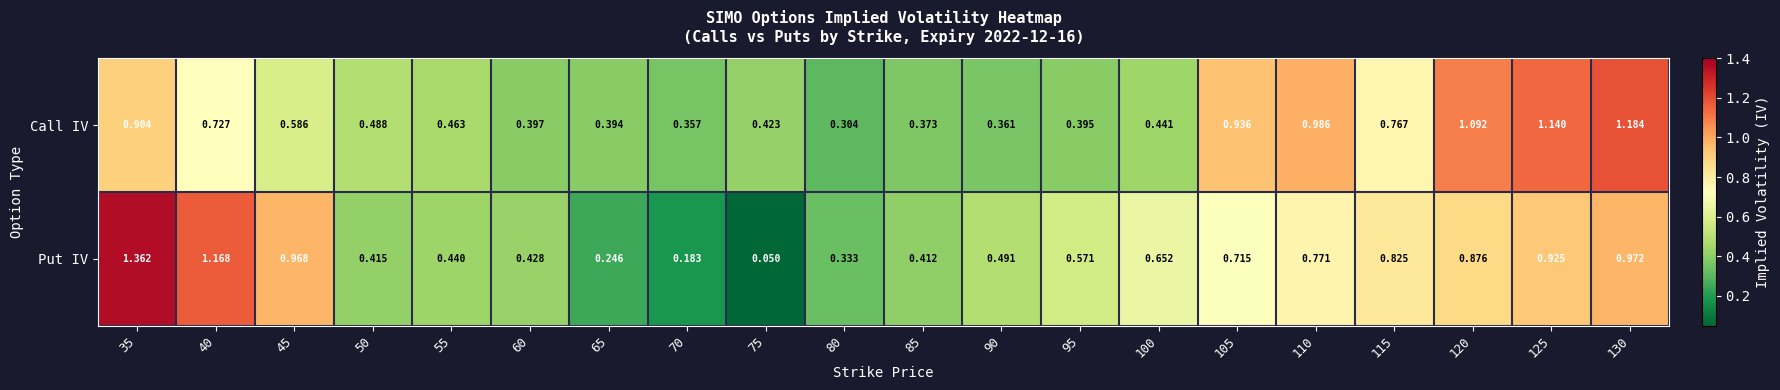

At which category does the chart reach its peak across all series?

35